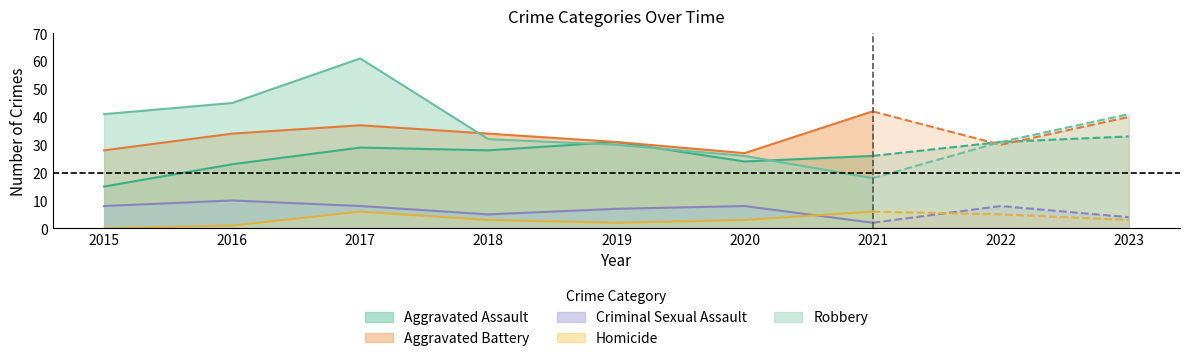

Which series changed the most between 2015 and 2020?

Robbery